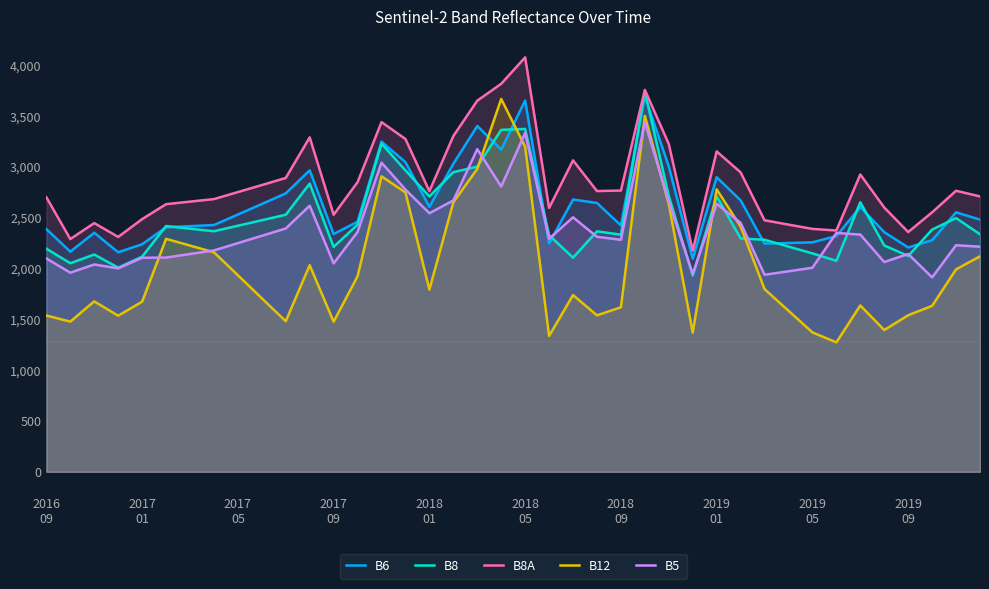

True or false: B6 and B8A cross at least once.

False